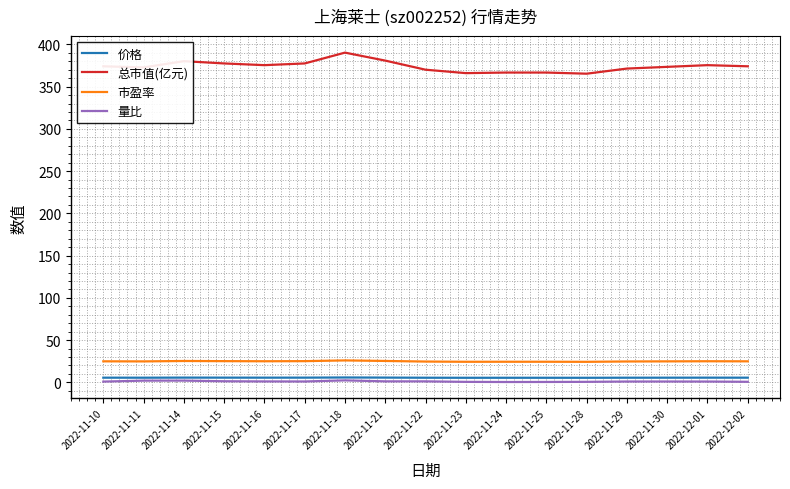

Which series has the largest total across all categories?

总市值(亿元)